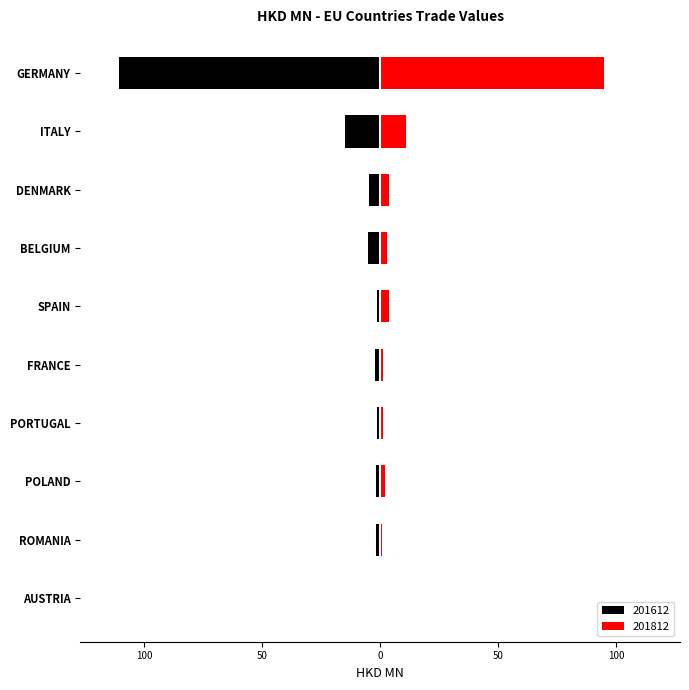

List the labels in order of 201812 value, largest first.

GERMANY, ITALY, SPAIN, DENMARK, BELGIUM, POLAND, FRANCE, PORTUGAL, ROMANIA, AUSTRIA